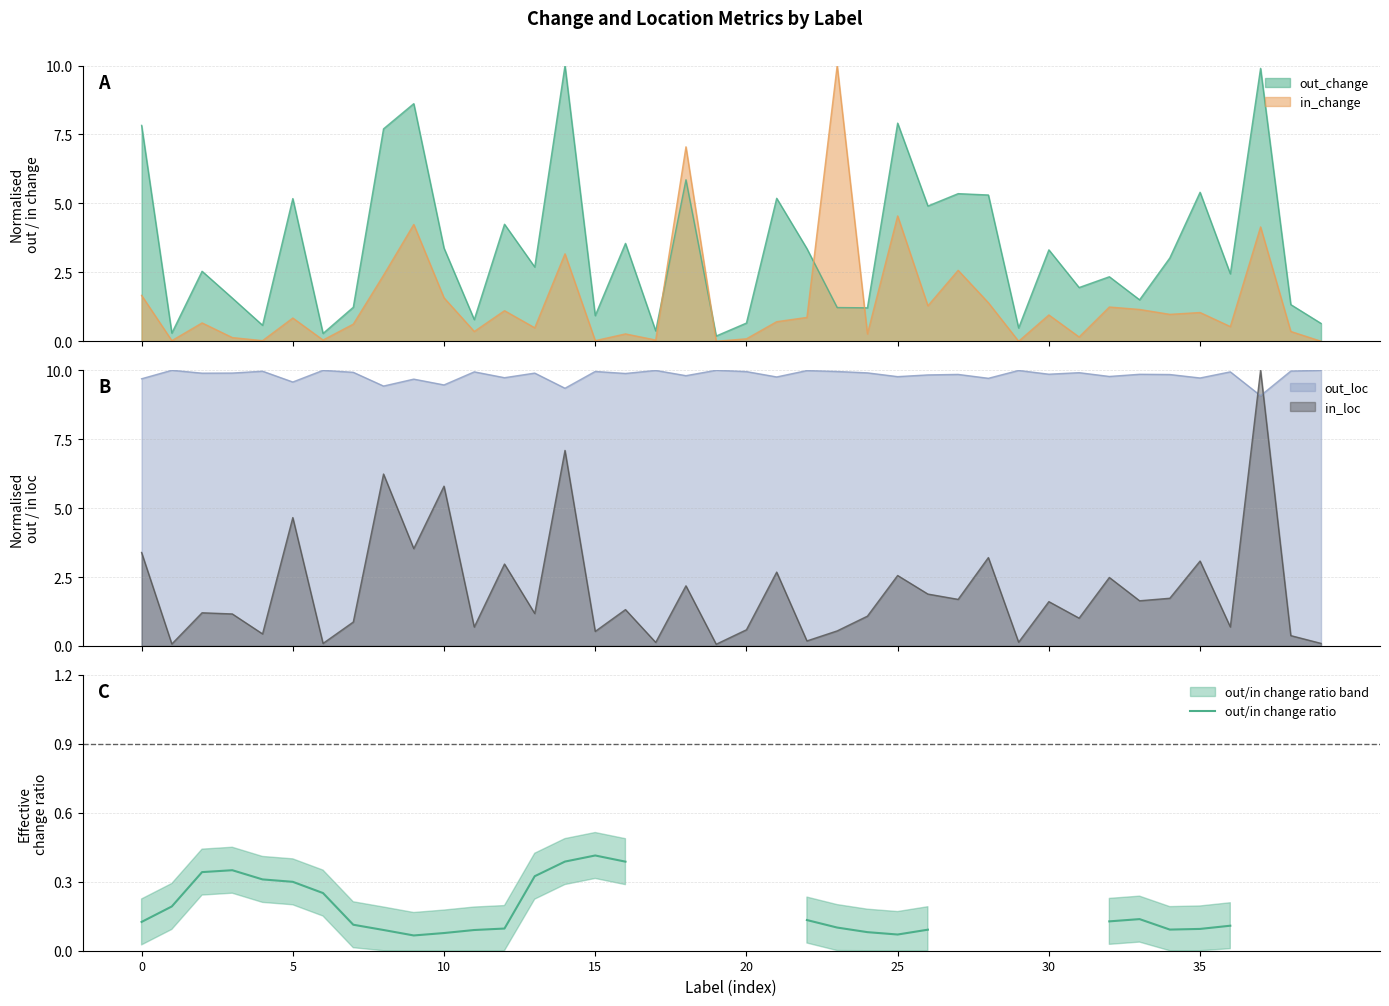

At which category does the chart reach its peak across all series?

15